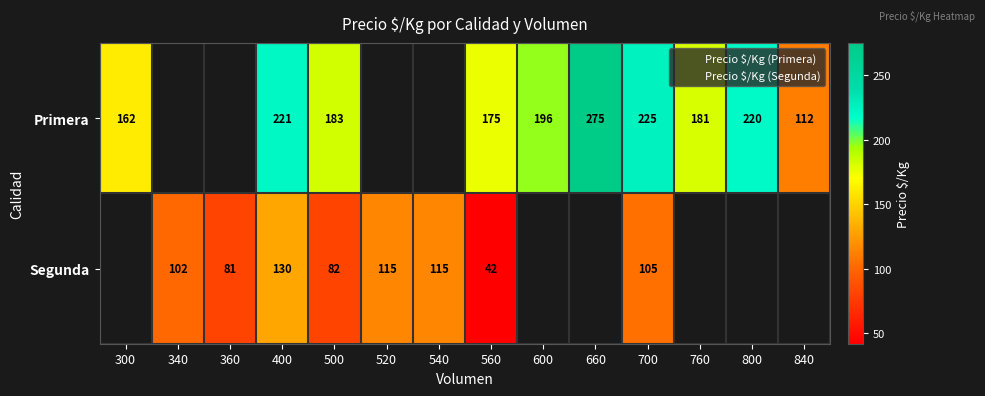

Which category has the lowest value across all series?

560